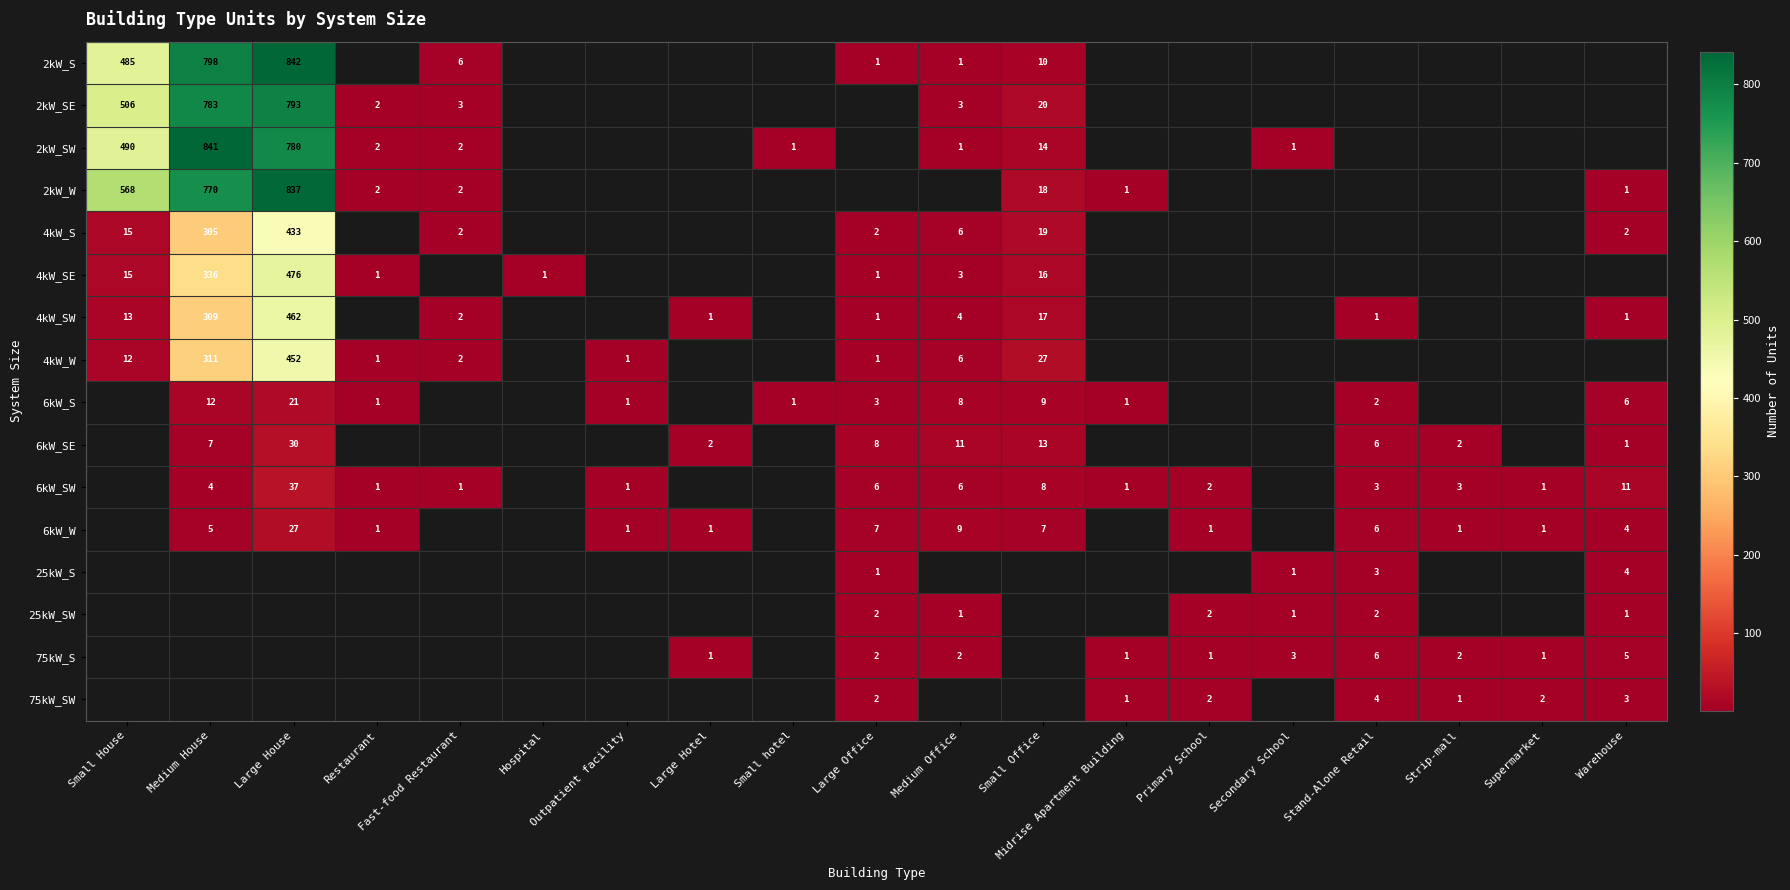

True or false: 75kW_S has a value of 3 at Secondary School.

True